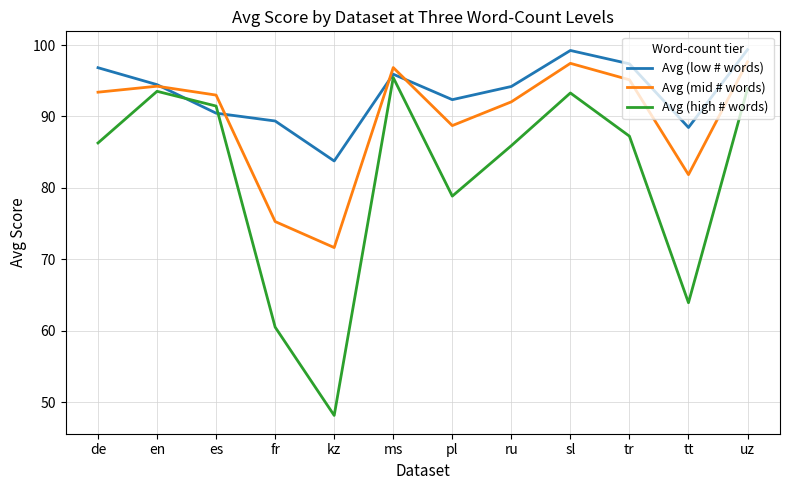

Which category has the lowest value in the Avg (low # words) series?

kz